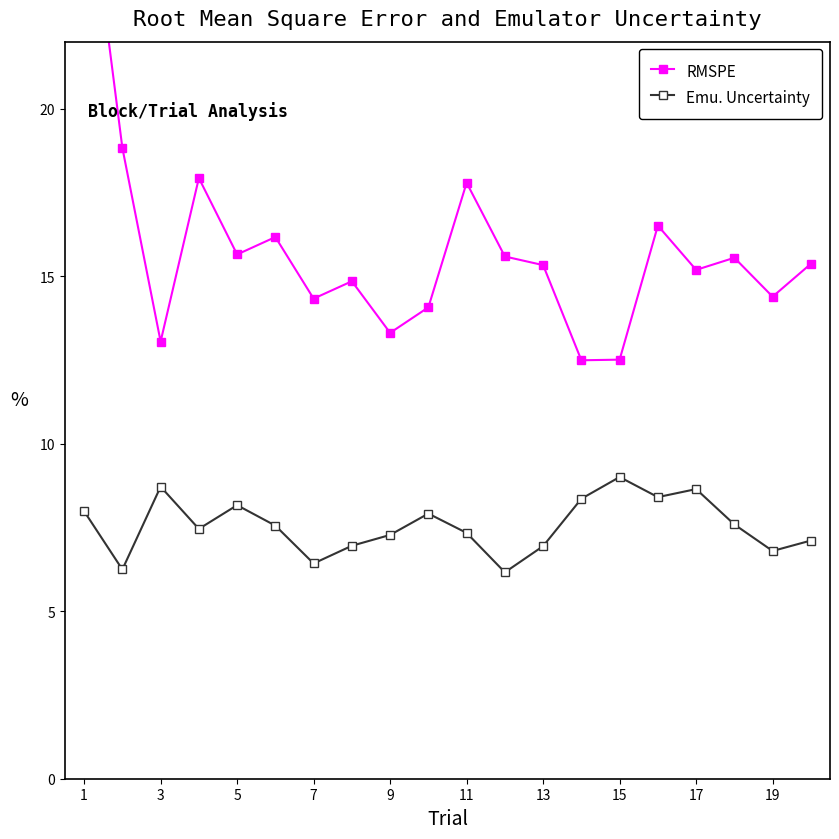

At which category is the sum across all series the highest?

1